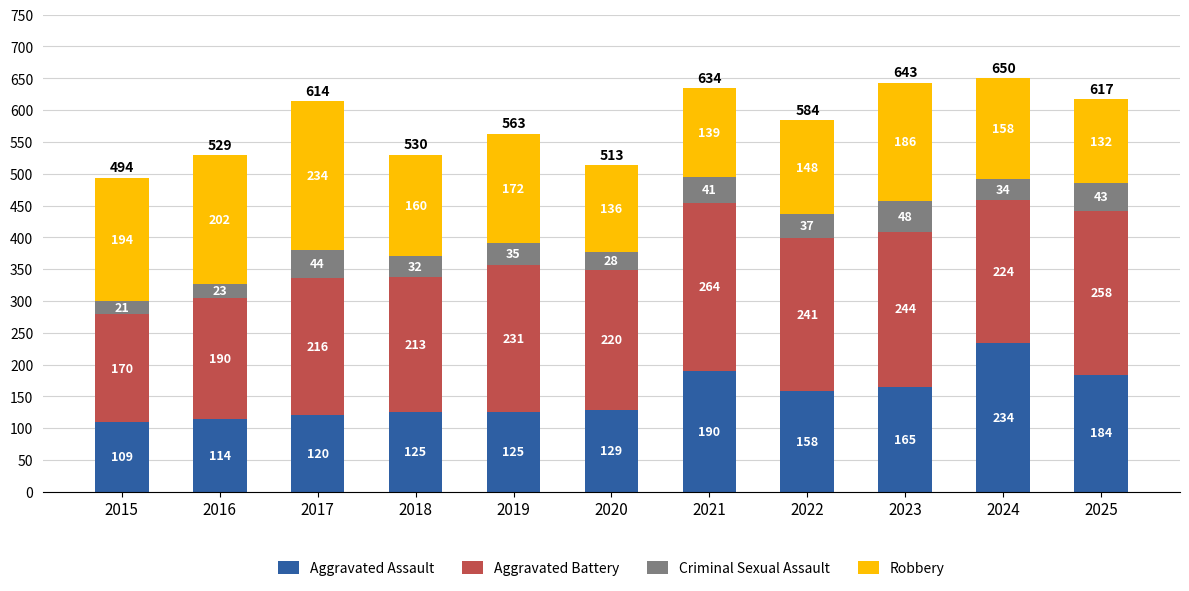

What is the minimum value for Aggravated Assault?

109